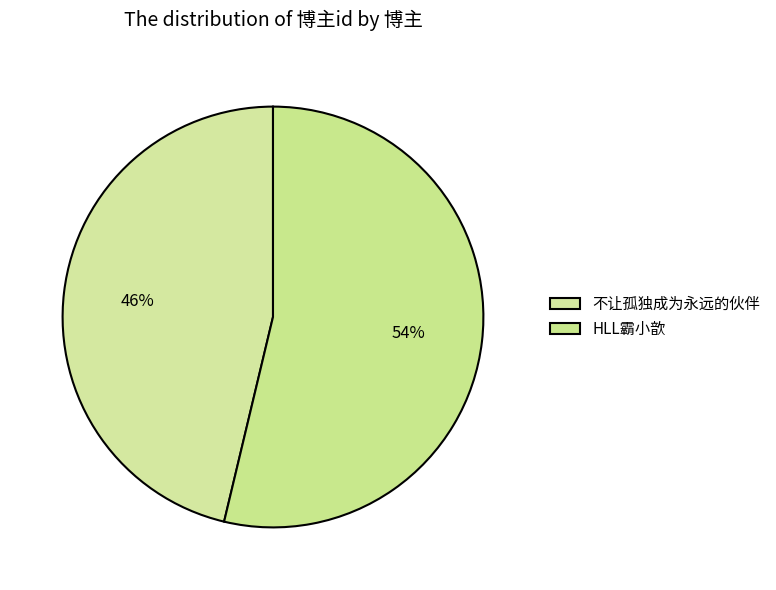

True or false: HLL霸小歆 accounts for 54% of the total.

True